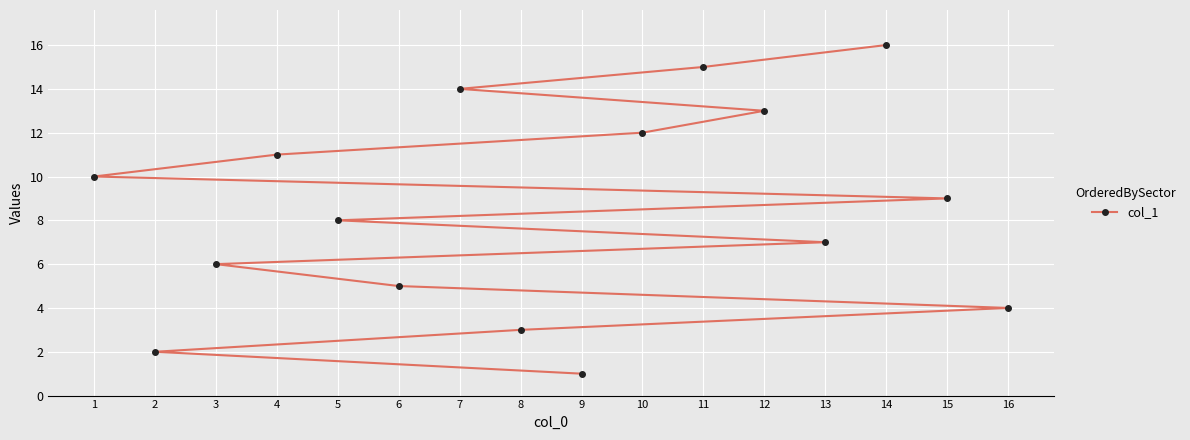

True or false: the data has more than 0 interior local peaks.

False